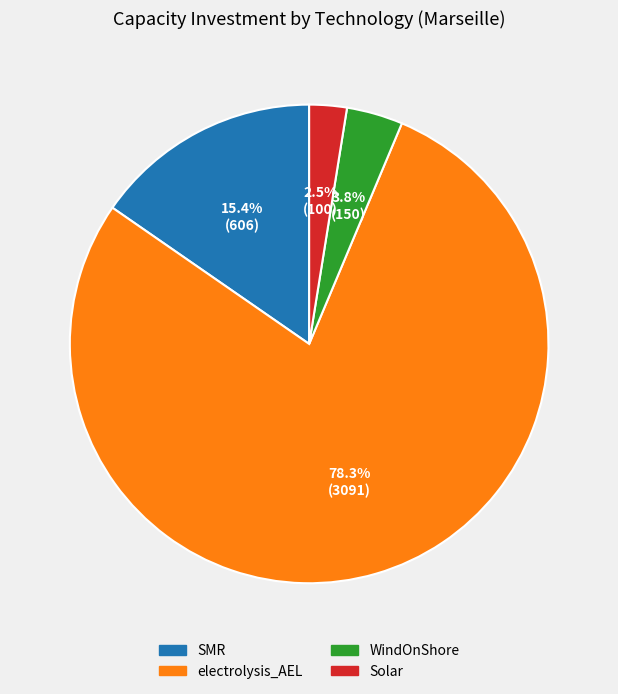

How much of the chart is everything except Solar?

97.5%